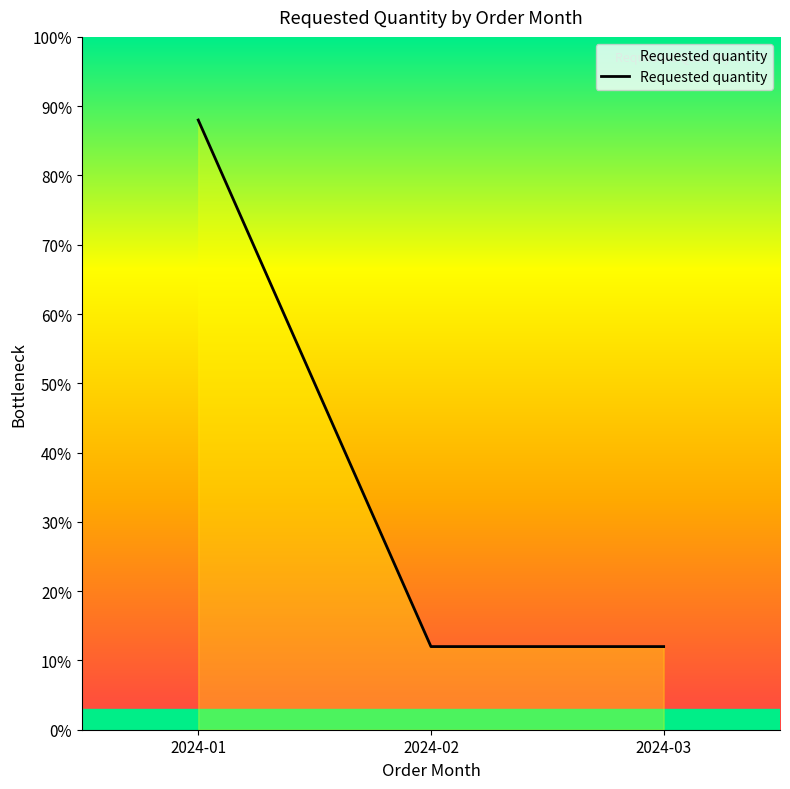

At which category does the chart reach its peak across all series?

2024-01